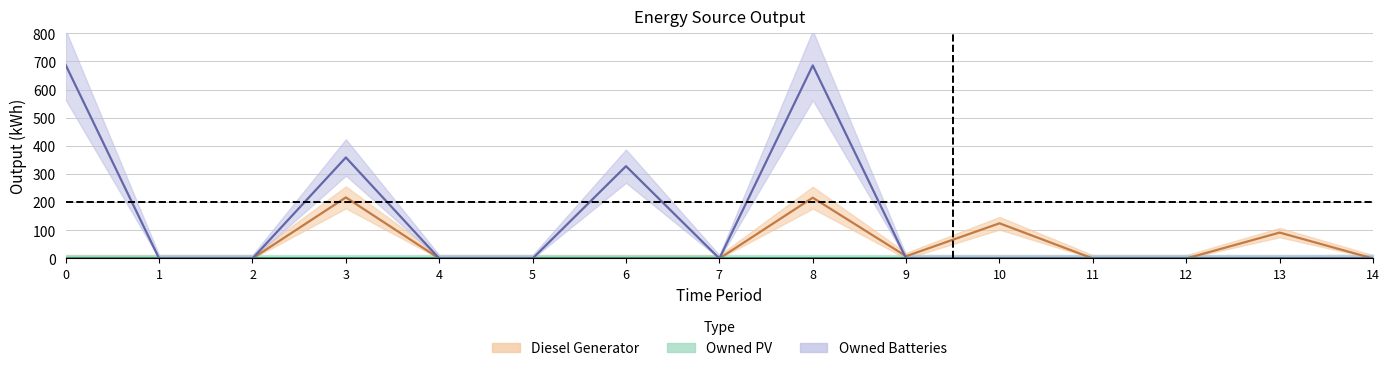

At which category does Owned Batteries reach its first local valley?

7